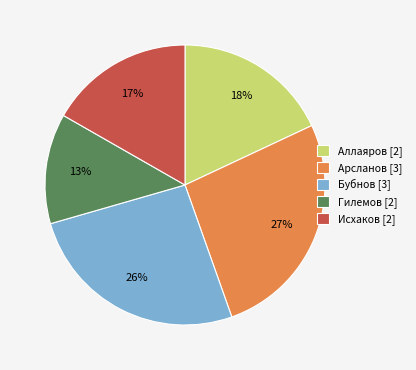

Which slice is the largest?

Арсланов [3]